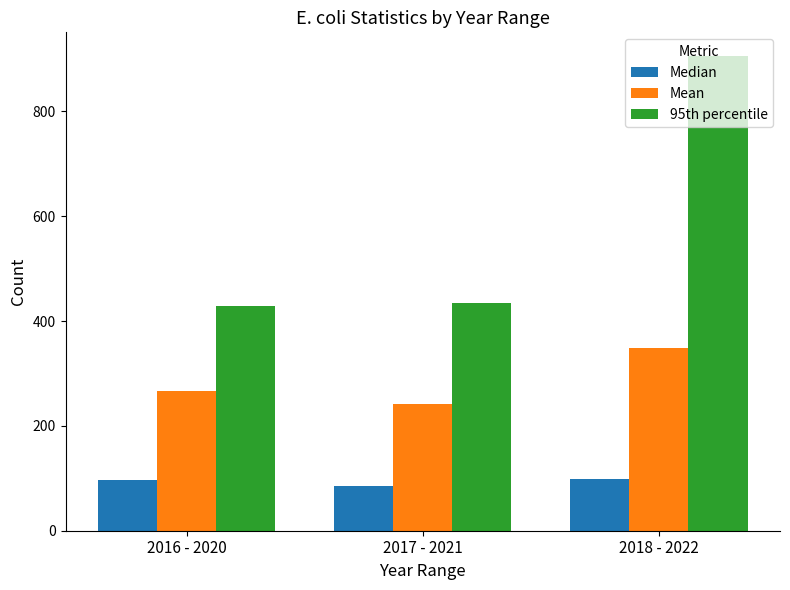

At which category is the sum across all series the highest?

2018 - 2022